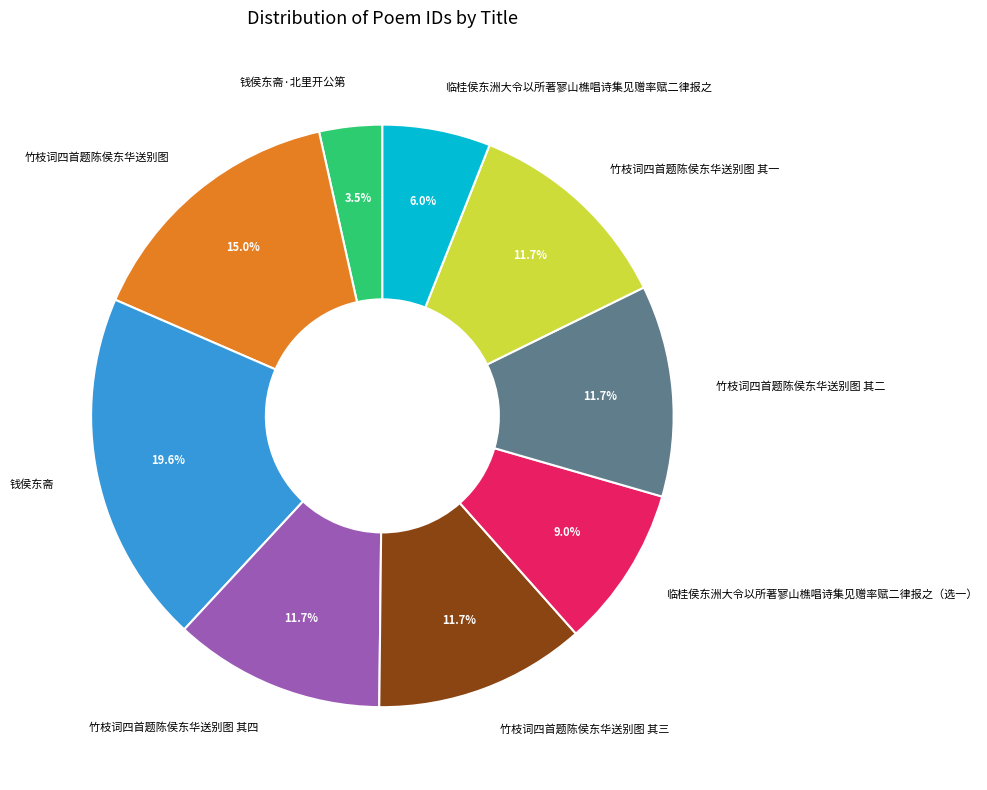

Between 竹枝词四首题陈侯东华送别图 其三 and 钱侯东斋·北里开公第, which is larger?

竹枝词四首题陈侯东华送别图 其三